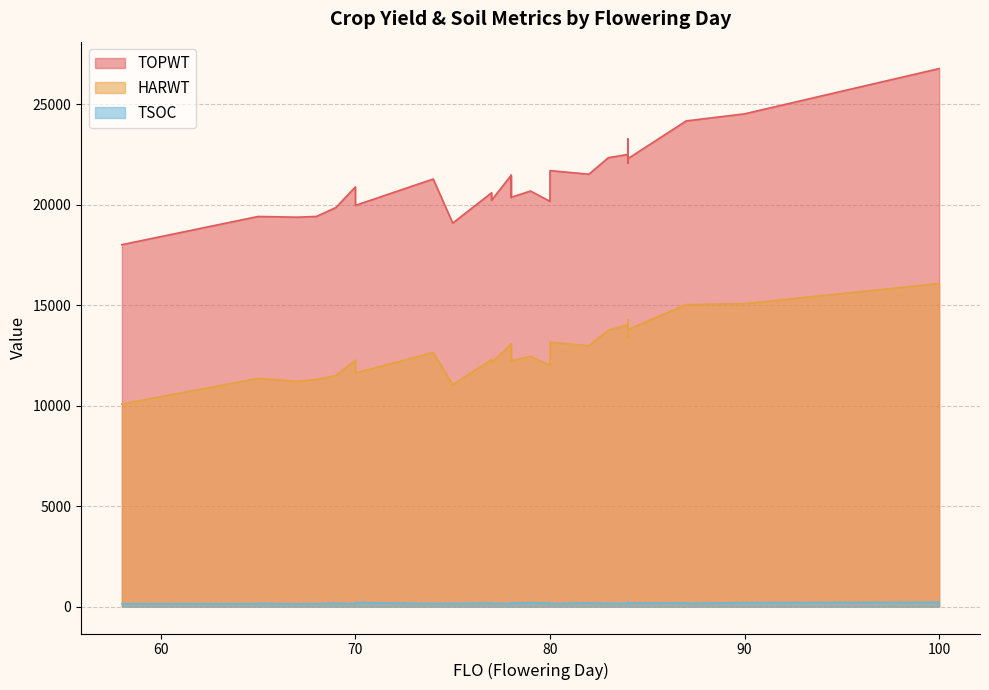

What is the greatest value displayed?

26766